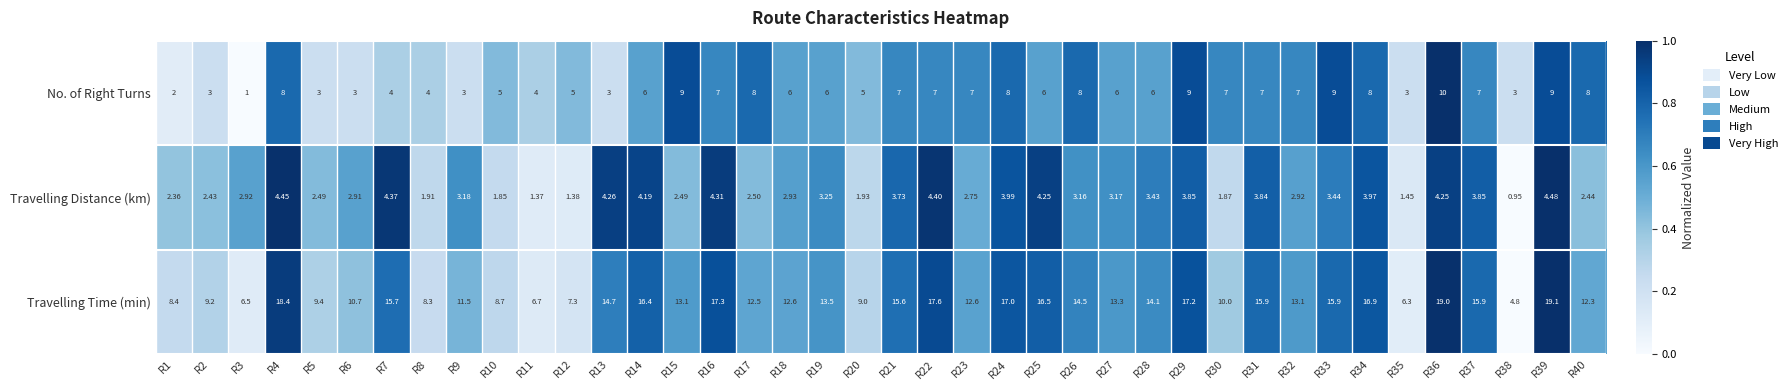

How many data points in No. of Right Turns are less than 6?

15